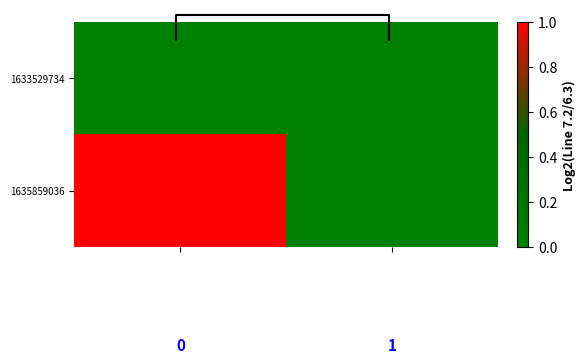

Which series has the largest total across all categories?

1635859036